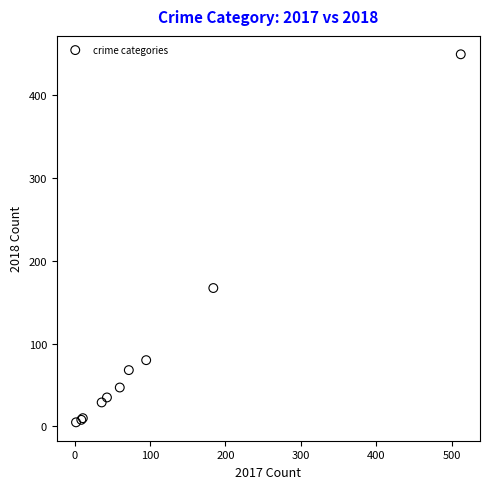

What Y value in the scatter plot is closest to 227?

167